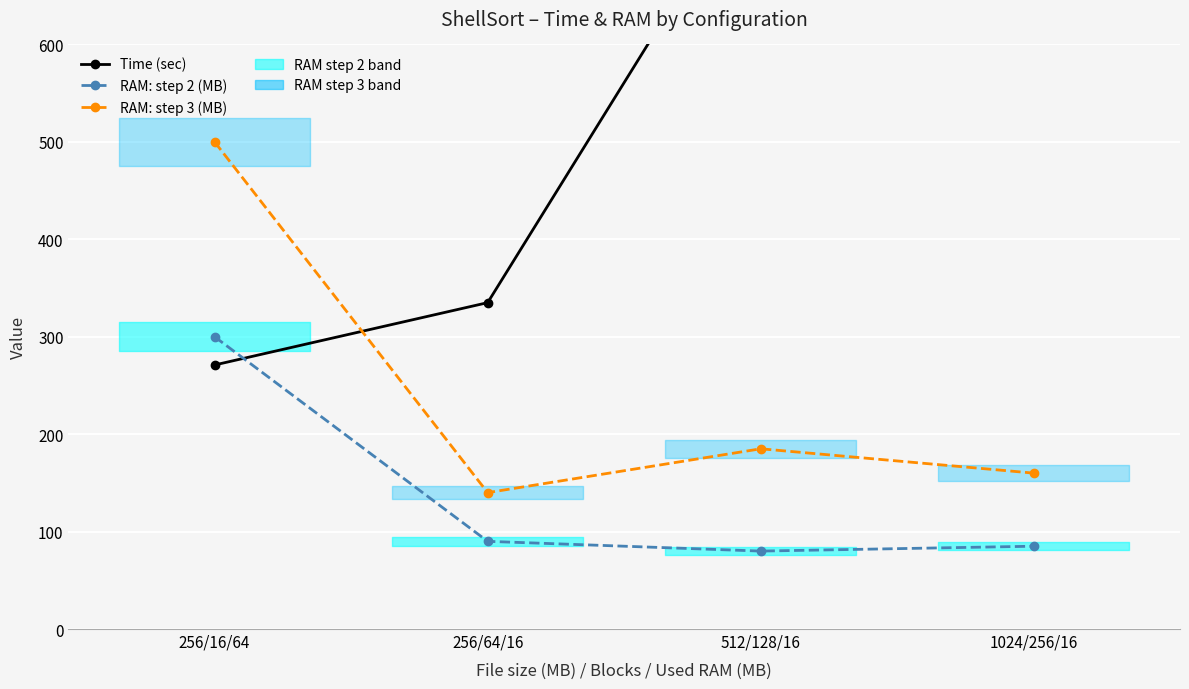

True or false: RAM: step 3 (MB) has more than 0 points higher than both neighbors.

True